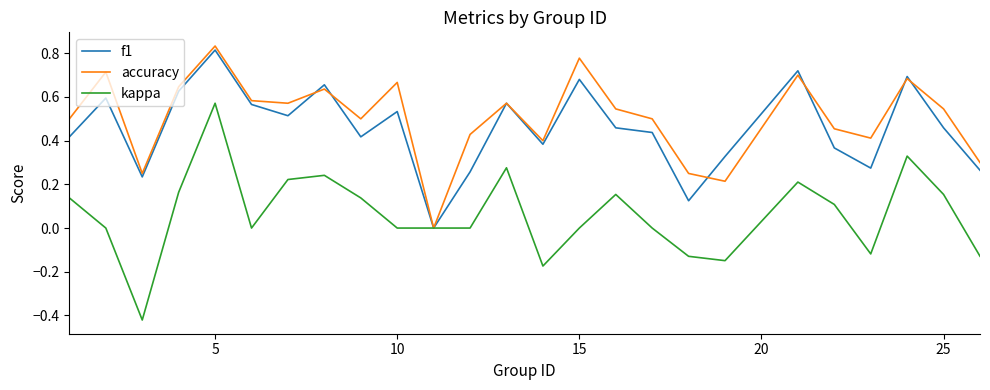

Which series has the largest range (max minus min)?

kappa